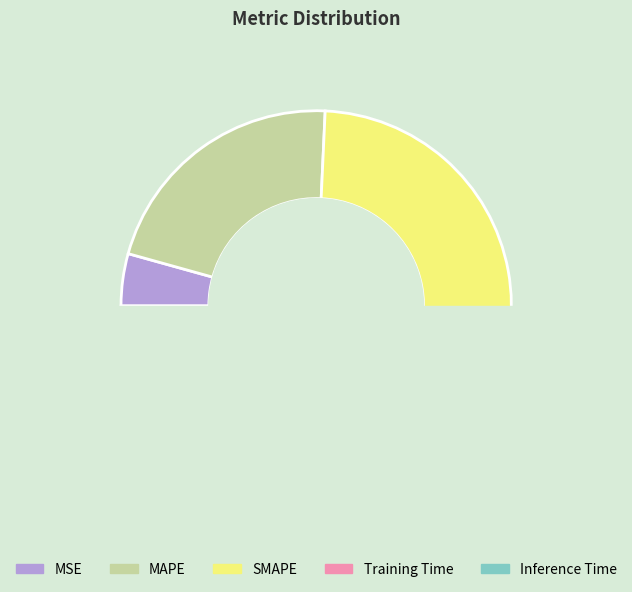

Which category has the biggest portion of the pie?

SMAPE